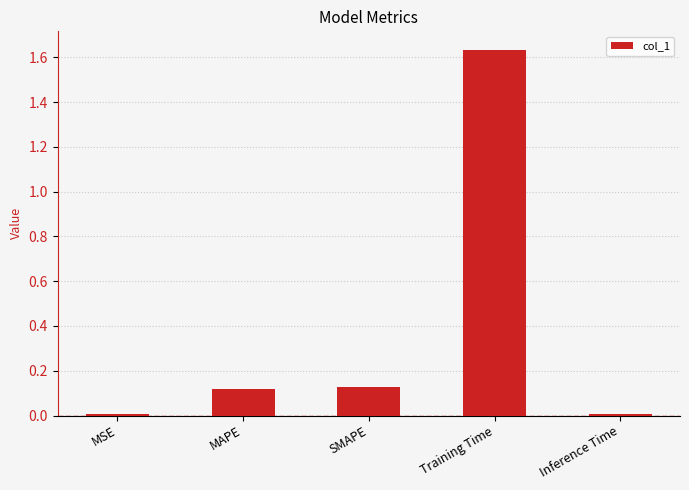

What is the sum of all values?

1.9